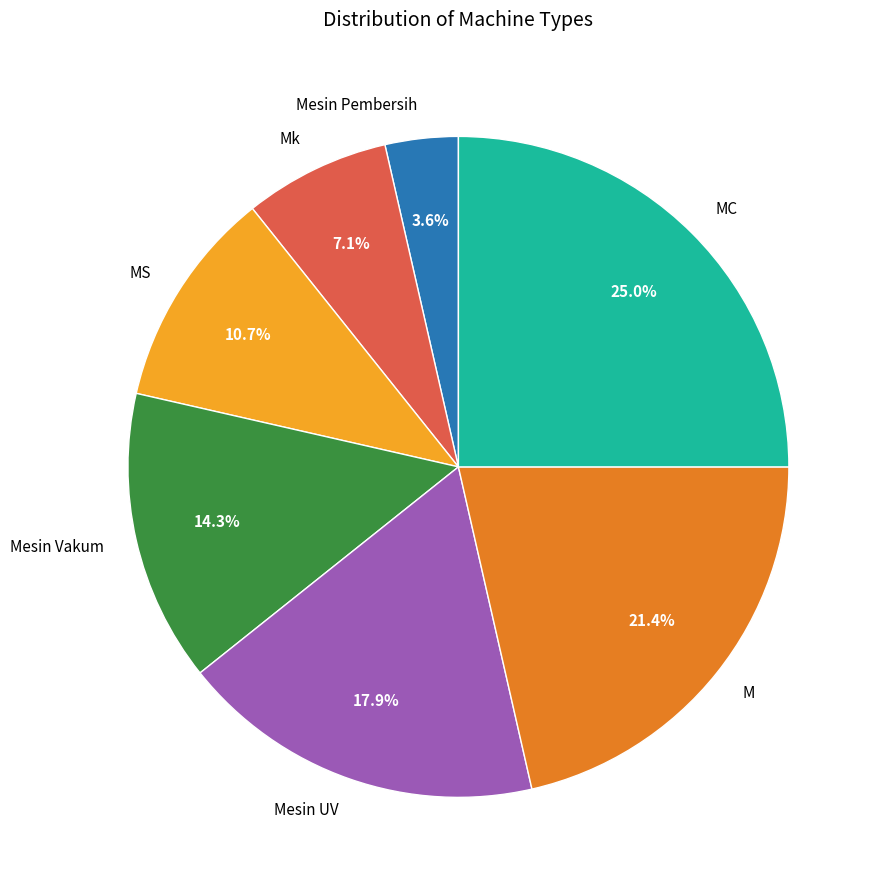

Which category has the biggest portion of the pie?

MC